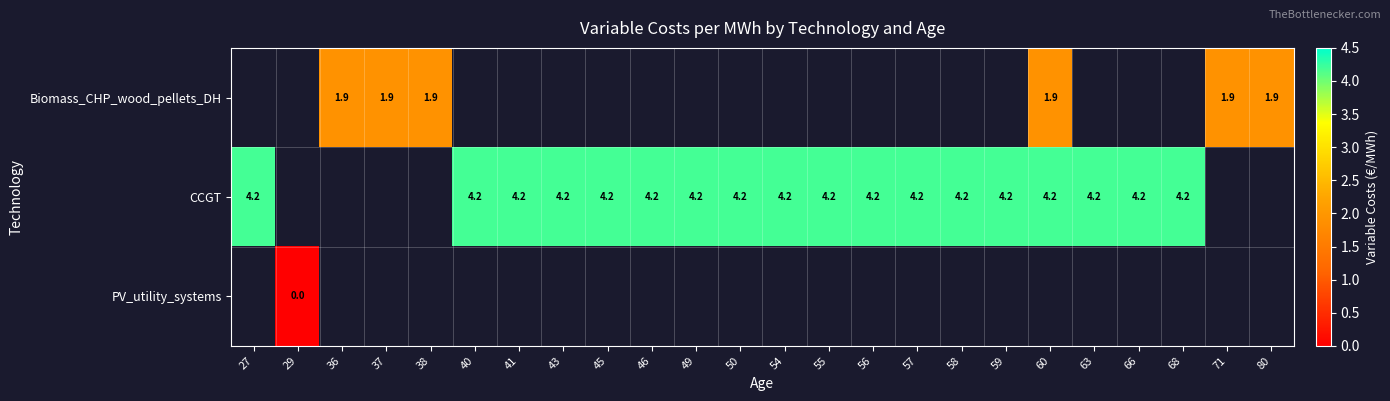

The value of CCGT at 40 is 4.2. True or false?

True